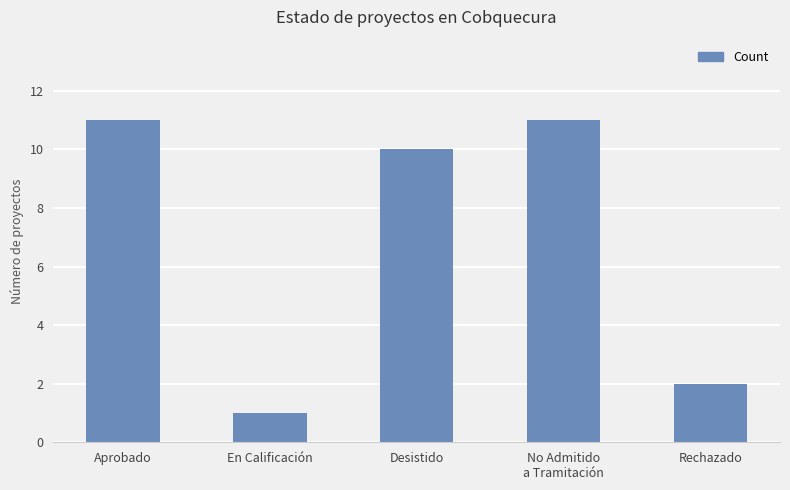

Count the number of categories in the chart.

5